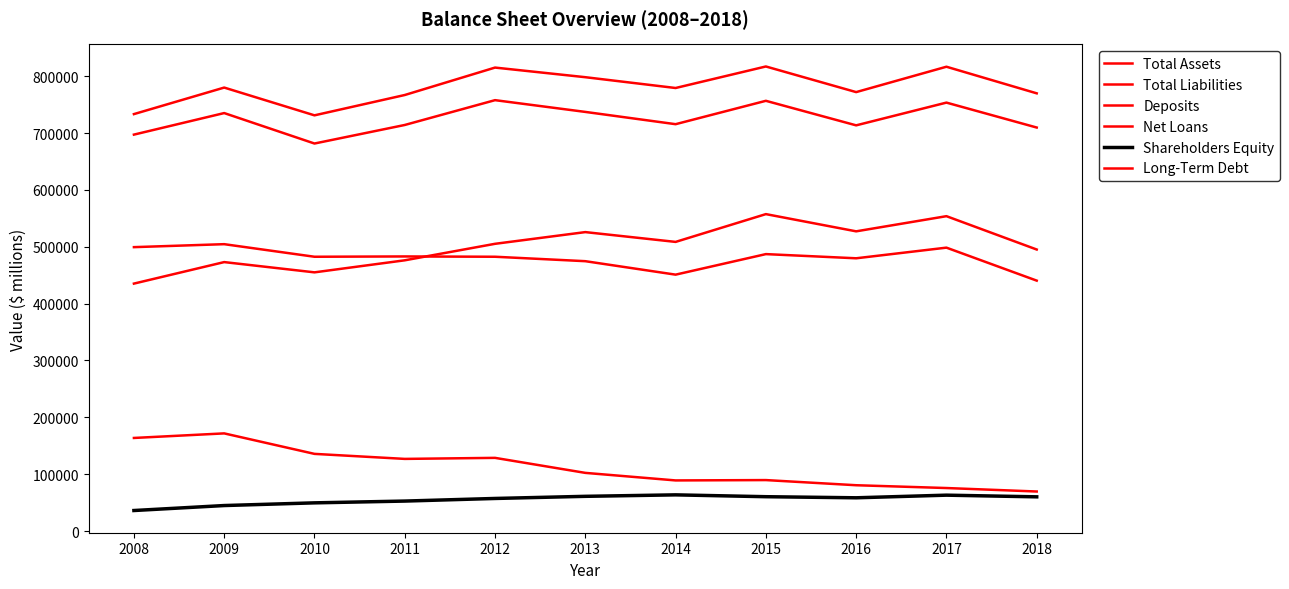

How many lines are shown in the chart?

6